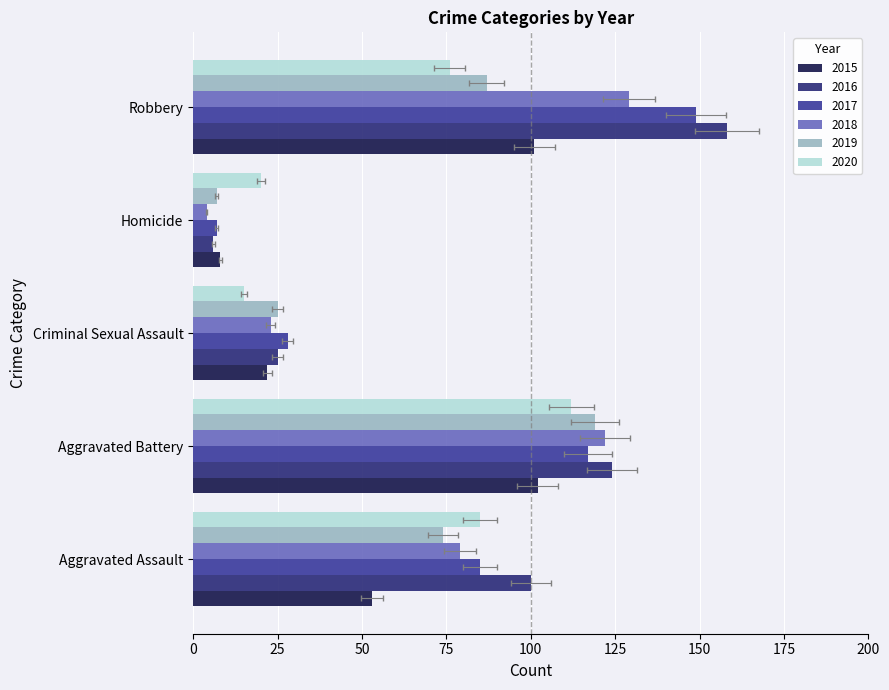

At which category is the sum across all series the highest?

Robbery